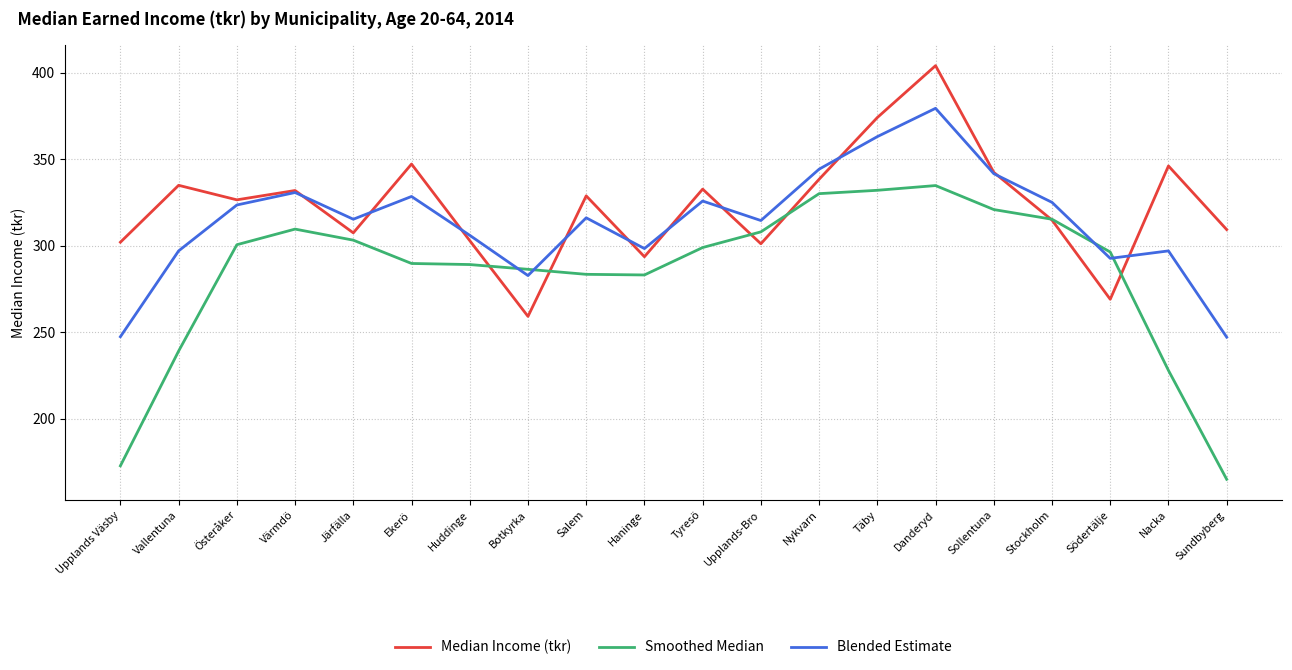

The Median Income (tkr) series shows 147.7 at Vallentuna. True or false?

False